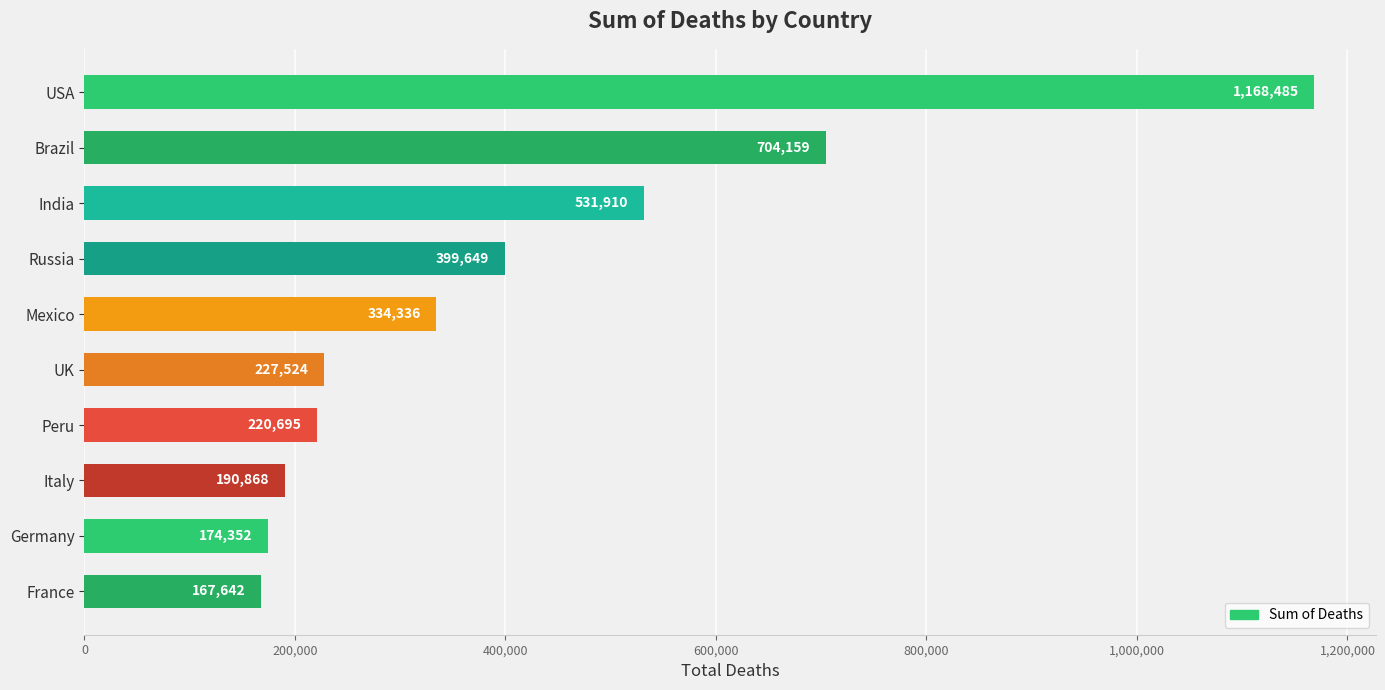

What is the label of the 10th bar from the bottom?

USA